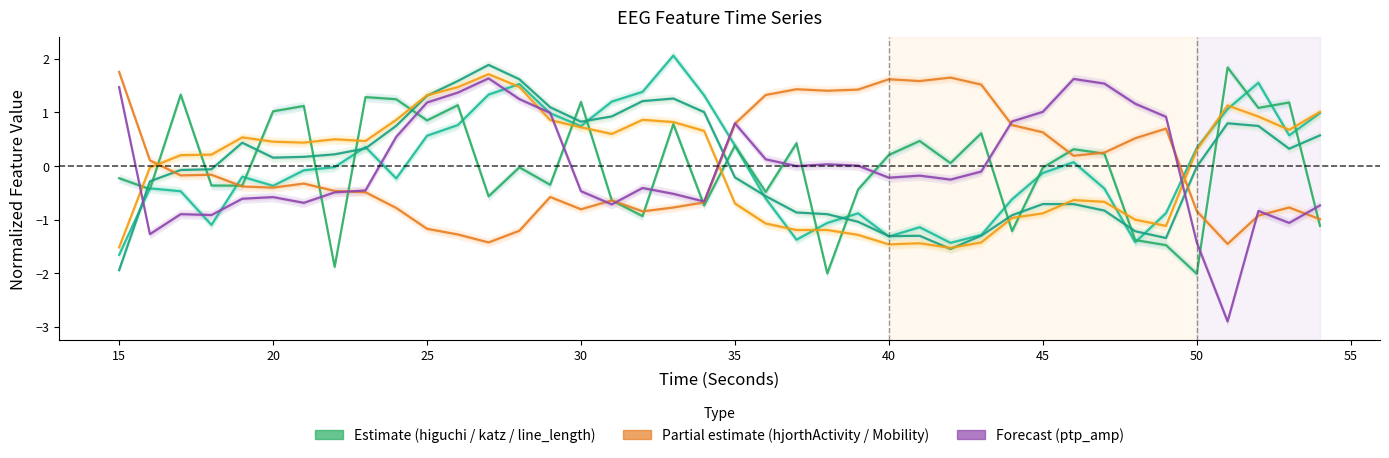

Reading left to right, extract all data points from this chart.

higuchi_fd_EEG: -1.7	-0.4	-0.5	-1.1	-0.2	-0.4	-0.1	-0.0	0.4	-0.2	0.6	0.8	1.3	1.5	1.0	0.7	1.2	1.4	2.1	1.3	0.4	-0.6	-1.4	-1.1	-0.9	-1.3	-1.1	-1.4	-1.3	-0.6	-0.1	0.1	-0.4	-1.4	-0.9	0.3	1.1	1.6	0.6	1.0
katz_fd_EEG: -0.2	-0.4	1.3	-0.4	-0.4	1.0	1.1	-1.9	1.3	1.2	0.8	1.1	-0.6	-0.0	-0.4	1.2	-0.6	-0.9	0.8	-0.7	0.4	-0.5	0.4	-2.0	-0.4	0.2	0.5	0.1	0.6	-1.2	-0.0	0.3	0.2	-1.4	-1.5	-2.0	1.8	1.1	1.2	-1.1
line_length_EEG: -1.9	-0.3	-0.1	-0.1	0.4	0.2	0.2	0.2	0.3	0.7	1.3	1.6	1.9	1.6	1.1	0.8	0.9	1.2	1.3	1.0	-0.2	-0.6	-0.9	-0.9	-1.0	-1.3	-1.3	-1.5	-1.3	-0.9	-0.7	-0.7	-0.8	-1.2	-1.3	-0.0	0.8	0.7	0.3	0.6
hjorthActivity_EEG: 1.8	0.1	-0.2	-0.2	-0.4	-0.4	-0.3	-0.5	-0.5	-0.8	-1.2	-1.3	-1.4	-1.2	-0.6	-0.8	-0.6	-0.8	-0.8	-0.7	0.8	1.3	1.4	1.4	1.4	1.6	1.6	1.6	1.5	0.8	0.6	0.2	0.2	0.5	0.7	-0.8	-1.5	-0.9	-0.8	-1.0
hjorthMobility_EEG: -1.5	-0.0	0.2	0.2	0.5	0.5	0.4	0.5	0.5	0.9	1.3	1.5	1.7	1.5	0.9	0.7	0.6	0.9	0.8	0.7	-0.7	-1.1	-1.2	-1.2	-1.3	-1.5	-1.4	-1.5	-1.4	-1.0	-0.9	-0.6	-0.7	-1.0	-1.1	0.3	1.1	0.9	0.7	1.0
ptp_amp_EEG: 1.5	-1.3	-0.9	-0.9	-0.6	-0.6	-0.7	-0.5	-0.5	0.5	1.2	1.4	1.6	1.2	1.0	-0.5	-0.7	-0.4	-0.5	-0.7	0.8	0.1	-0.0	0.0	0.0	-0.2	-0.2	-0.3	-0.1	0.8	1.0	1.6	1.5	1.2	0.9	-1.4	-2.9	-0.8	-1.1	-0.7